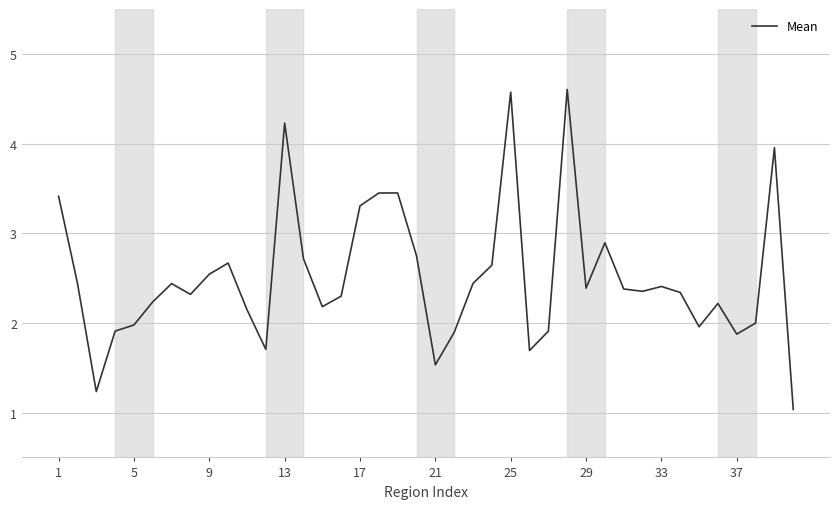

What is the difference between the maximum and minimum values?

3.6